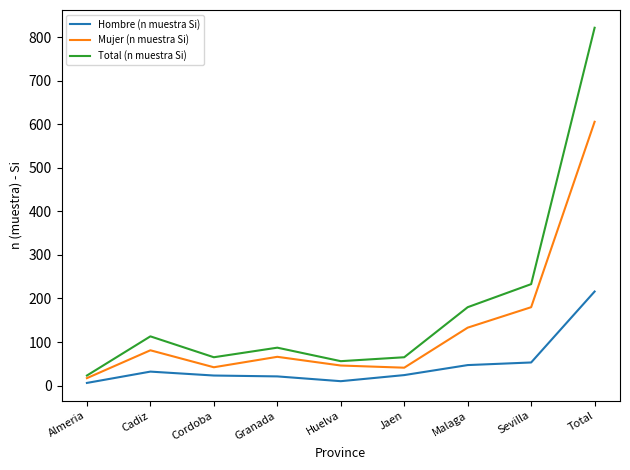

What is the spread (max minus min) of values at Malaga?

133